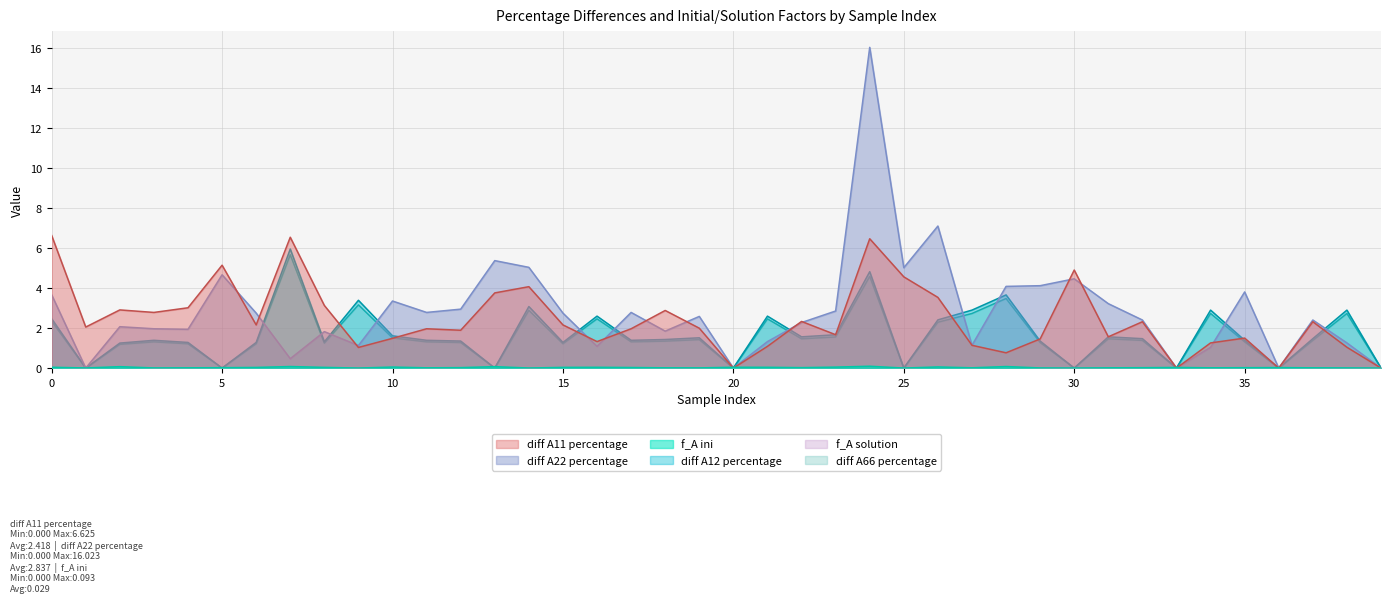

Does the chart have visible grid lines?

Yes